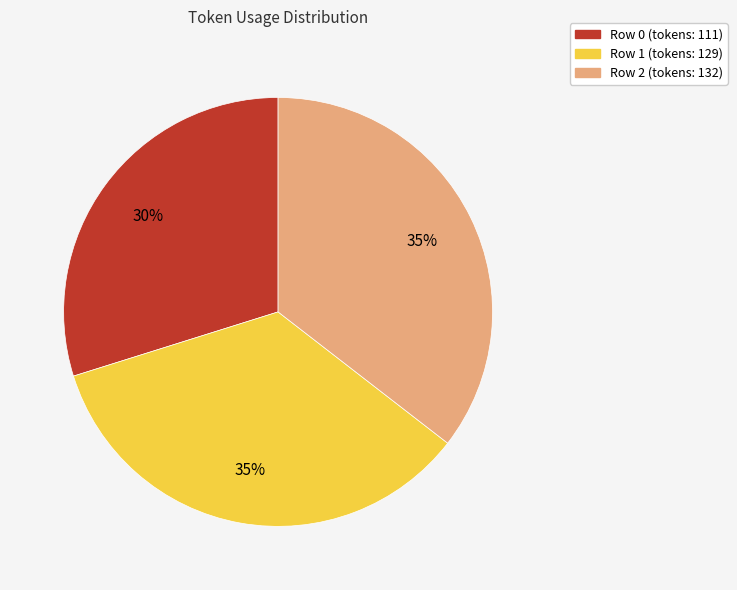

The Row 1 slice represents 42% of the pie. True or false?

False